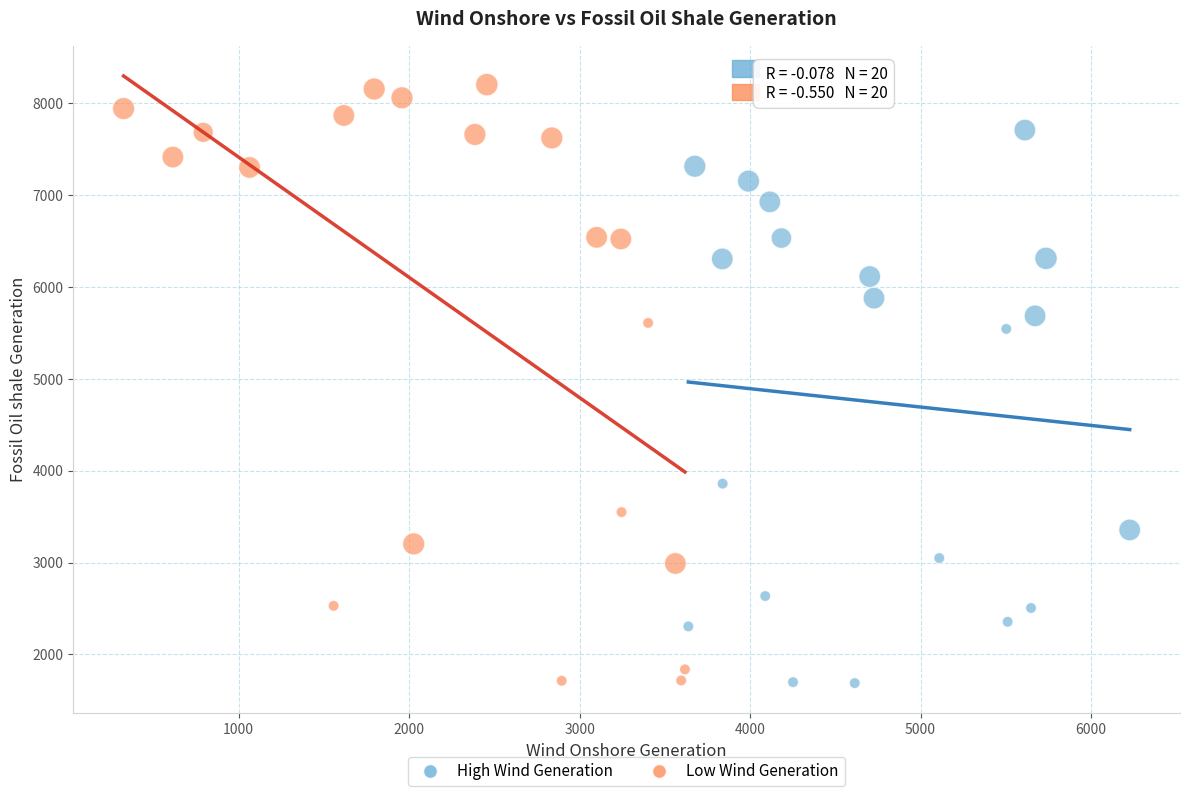

Which series reaches the maximum Y coordinate?

Low Wind Generation